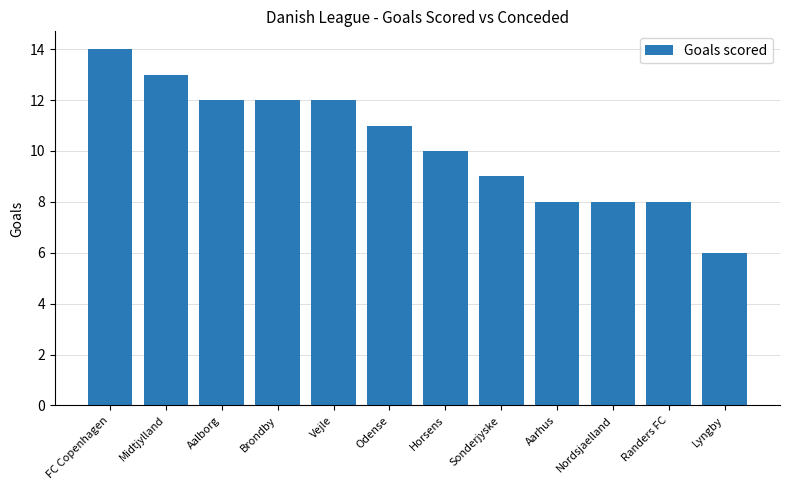

What is the label of the 9th bar from the left?

Aarhus